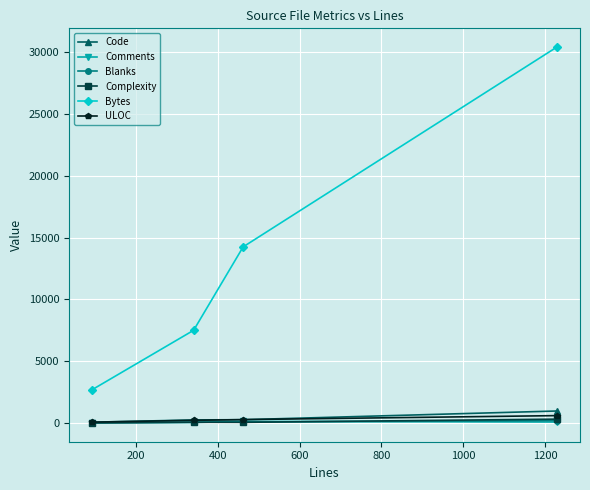

How many data points in Comments are less than 75?

2